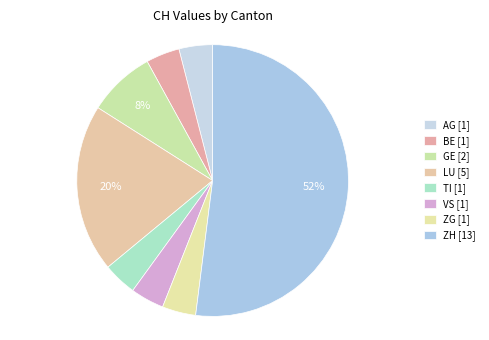

How many segments does this pie chart have?

8